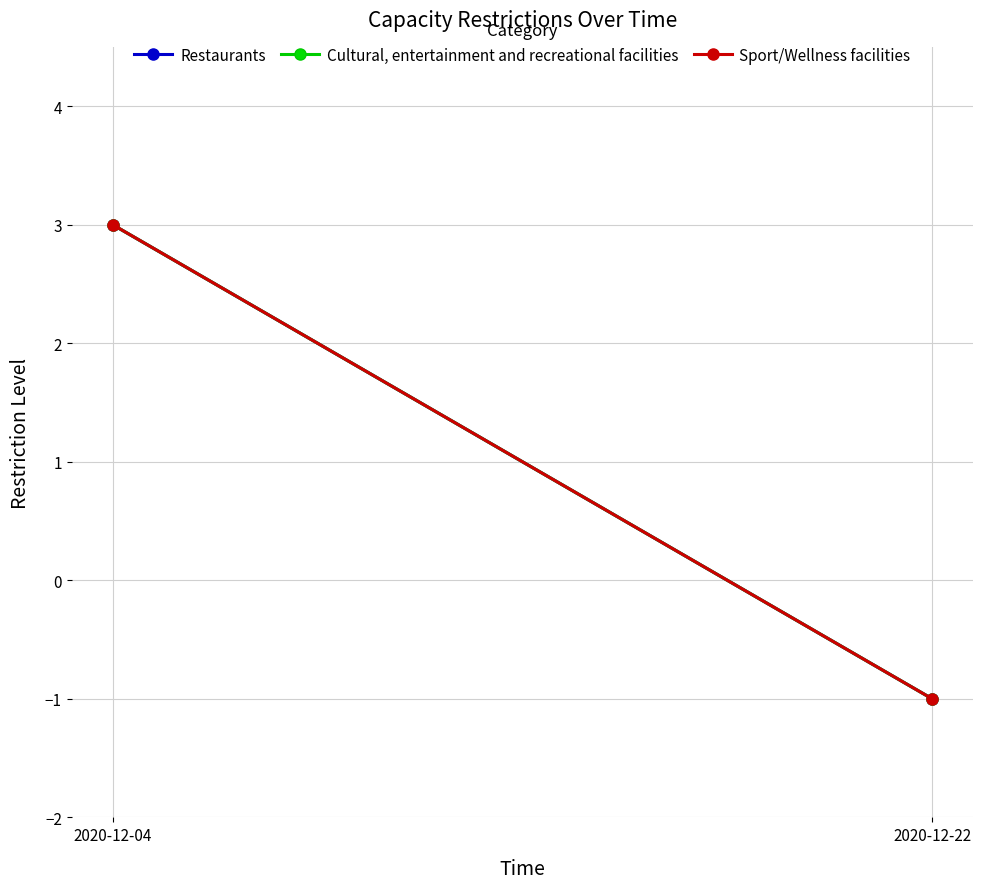

What is the difference between the maximum and minimum values in the Restaurants series?

4